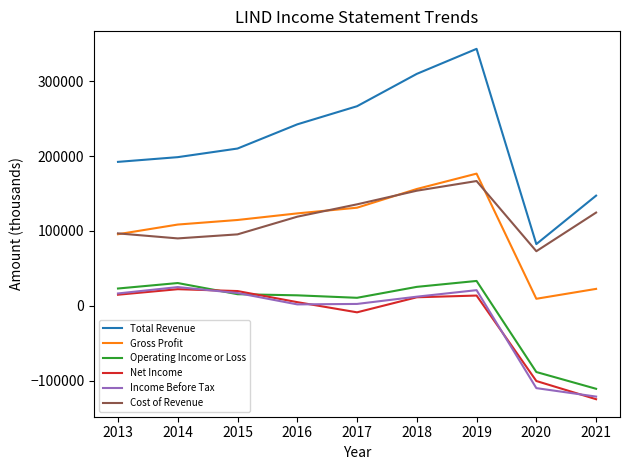

Which series changed the most between 2016 and 2020?

Total Revenue